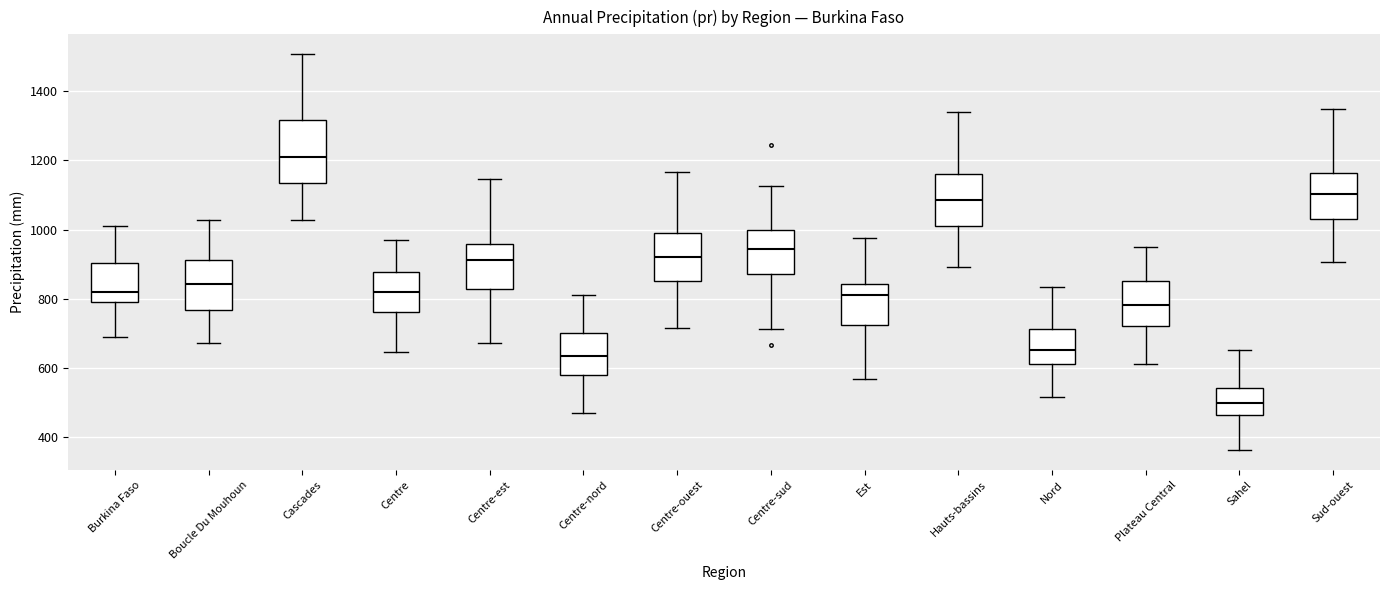

Which box is the tallest, from its lower edge to its upper edge?

Cascades